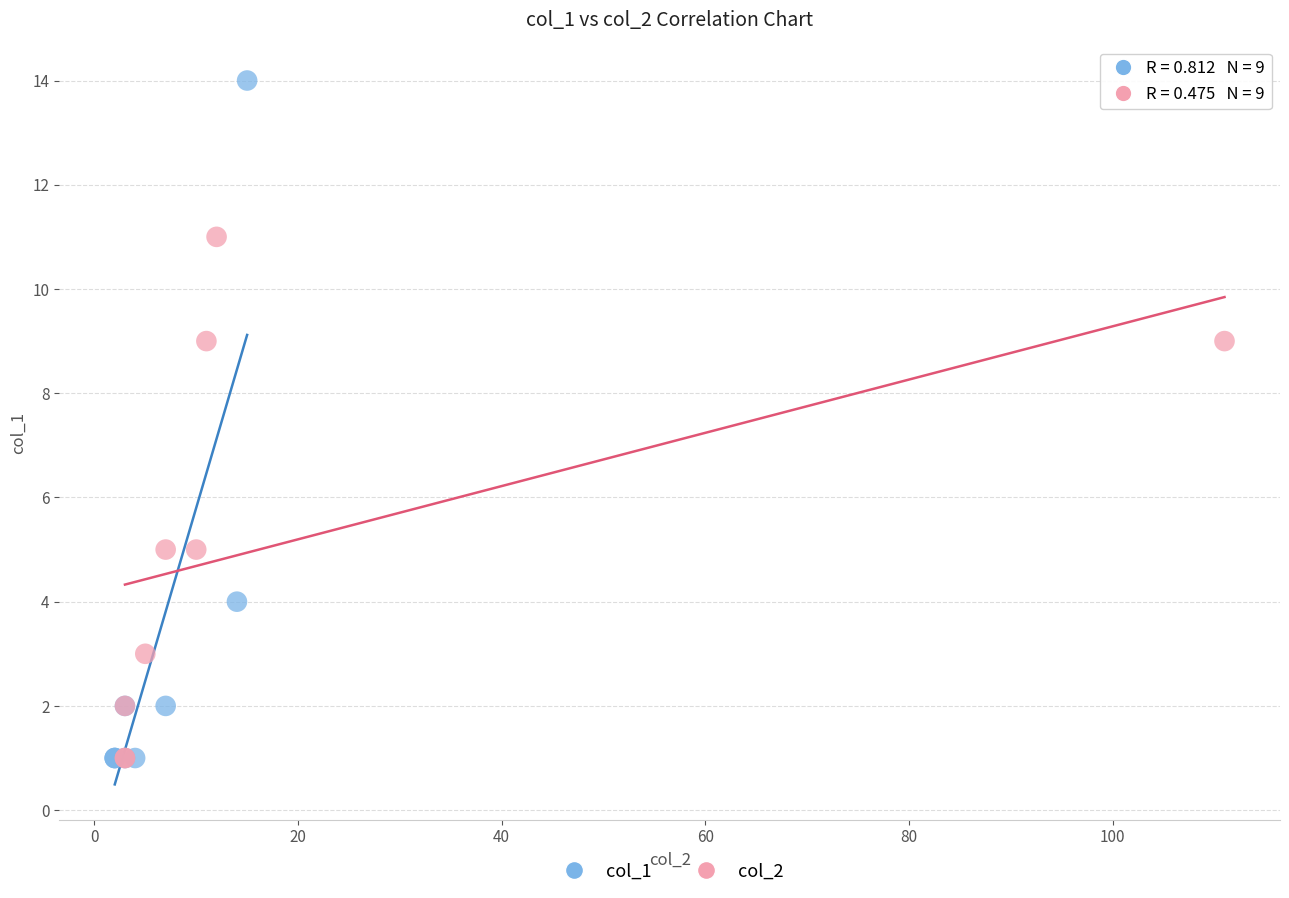

Which series has the widest spread of Y values?

col_1